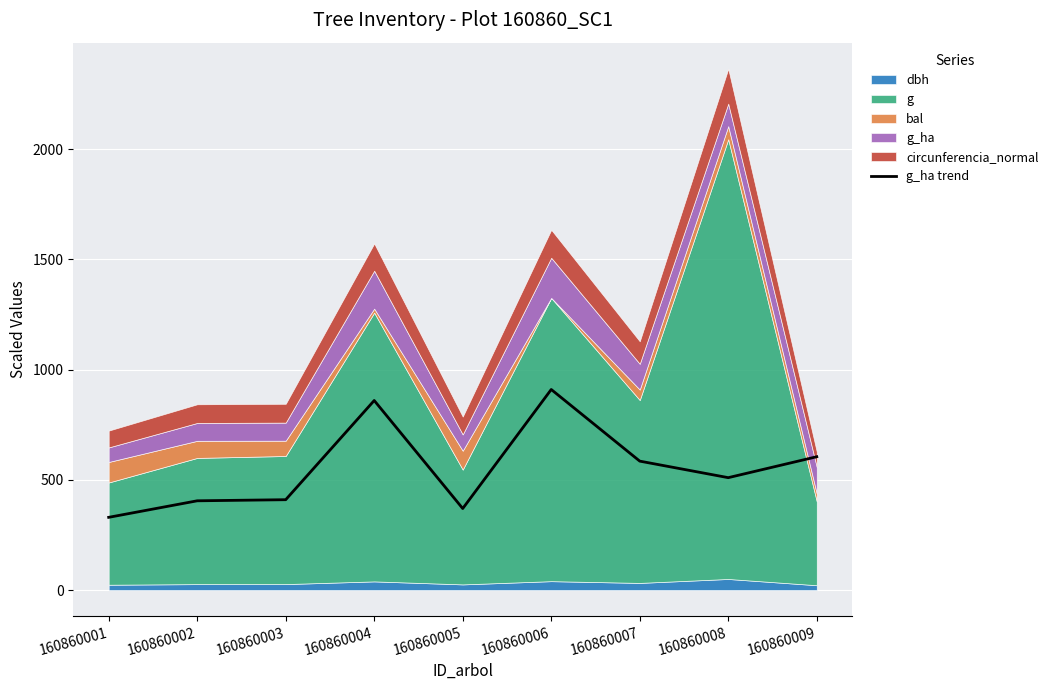

What is the maximum value for g_ha trend?

910